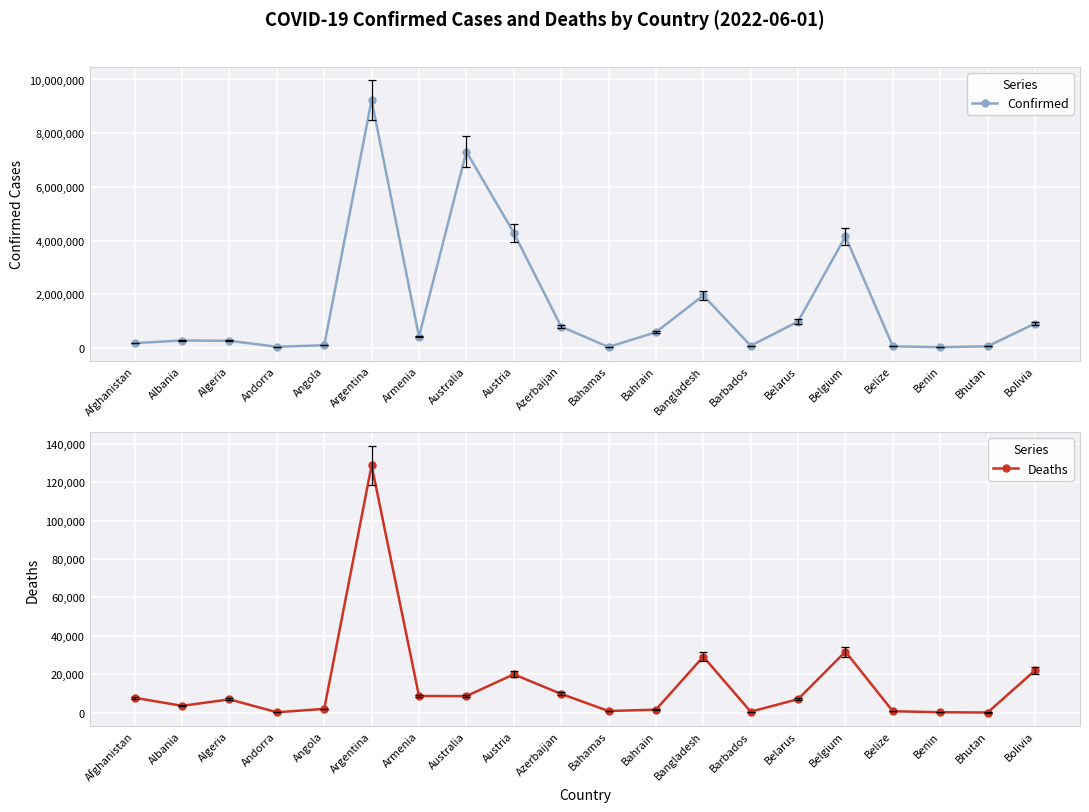

What is the average value of the Confirmed series?

1587833